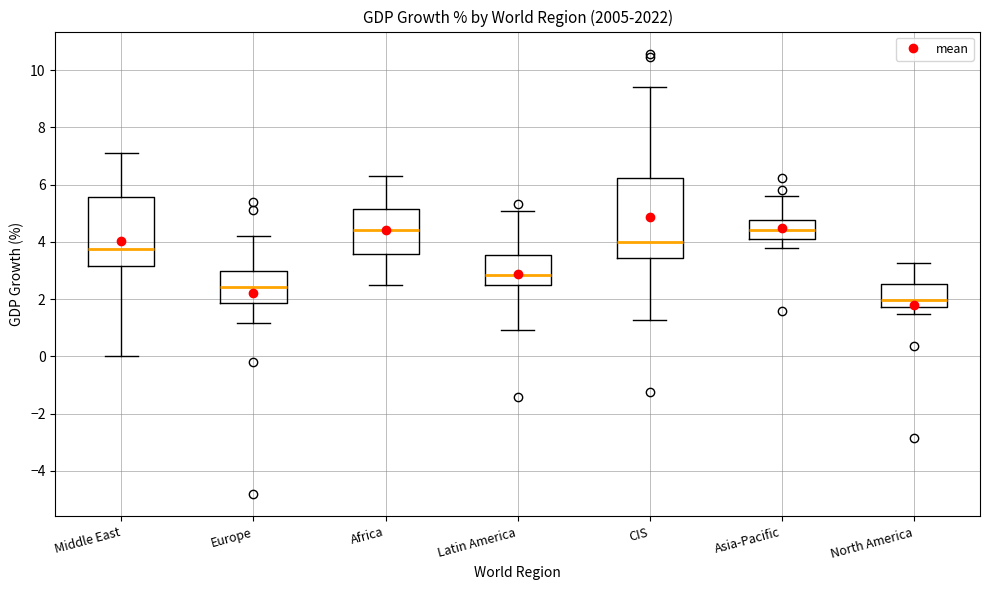

Reading left to right, read every box against the y-axis: the position of its median line, the range the box covers, and the ends of its whiskers. The values are not printed on the chart, so give them approximately, as read against the axis.

Middle East: median 3.8, box 3.2 to 5.6, whiskers 0.0 to 7.2
Europe: median 2.4, box 1.8 to 3.0, whiskers 1.2 to 4.2
Africa: median 4.4, box 3.6 to 5.2, whiskers 2.4 to 6.4
Latin America: median 2.8, box 2.4 to 3.6, whiskers 1.0 to 5.0
CIS: median 4.0, box 3.4 to 6.2, whiskers 1.2 to 9.4
Asia-Pacific: median 4.4, box 4.2 to 4.8, whiskers 3.8 to 5.6
North America: median 2.0, box 1.8 to 2.6, whiskers 1.4 to 3.2